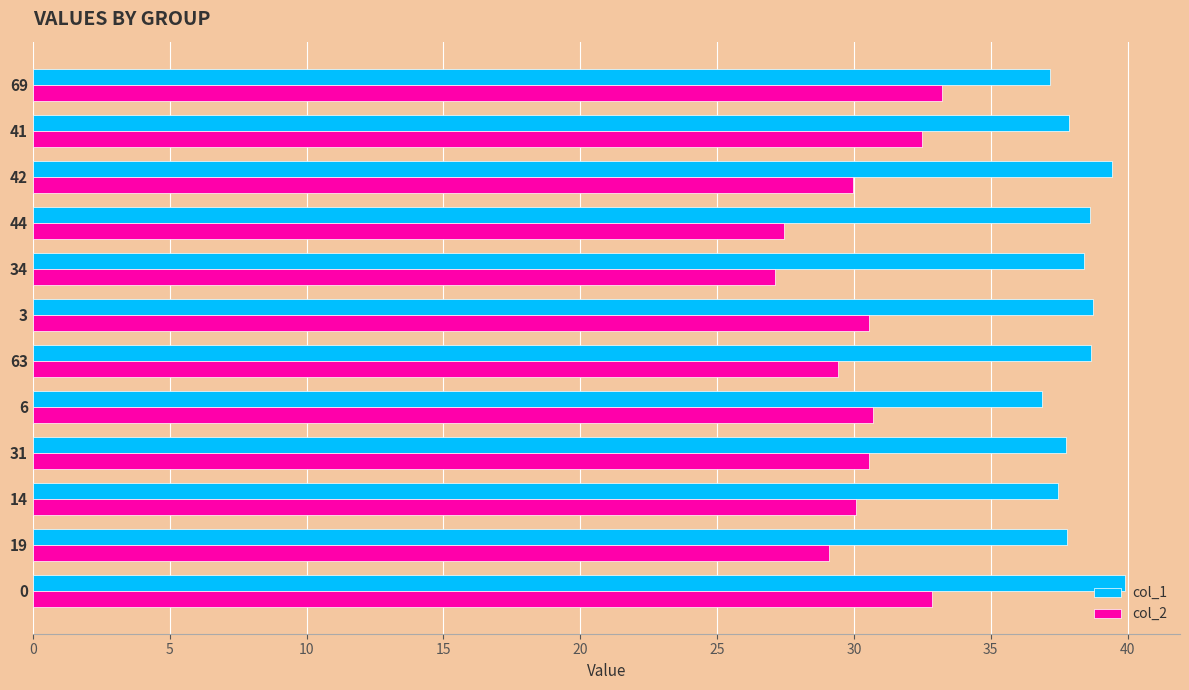

What is the maximum value shown in the chart?

39.9